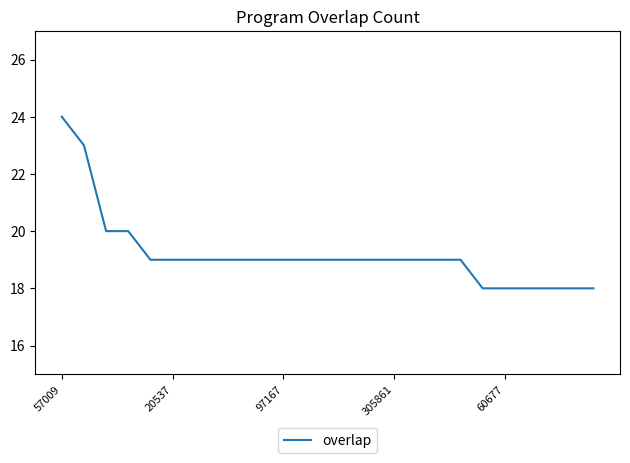

What is the smallest value displayed?

18